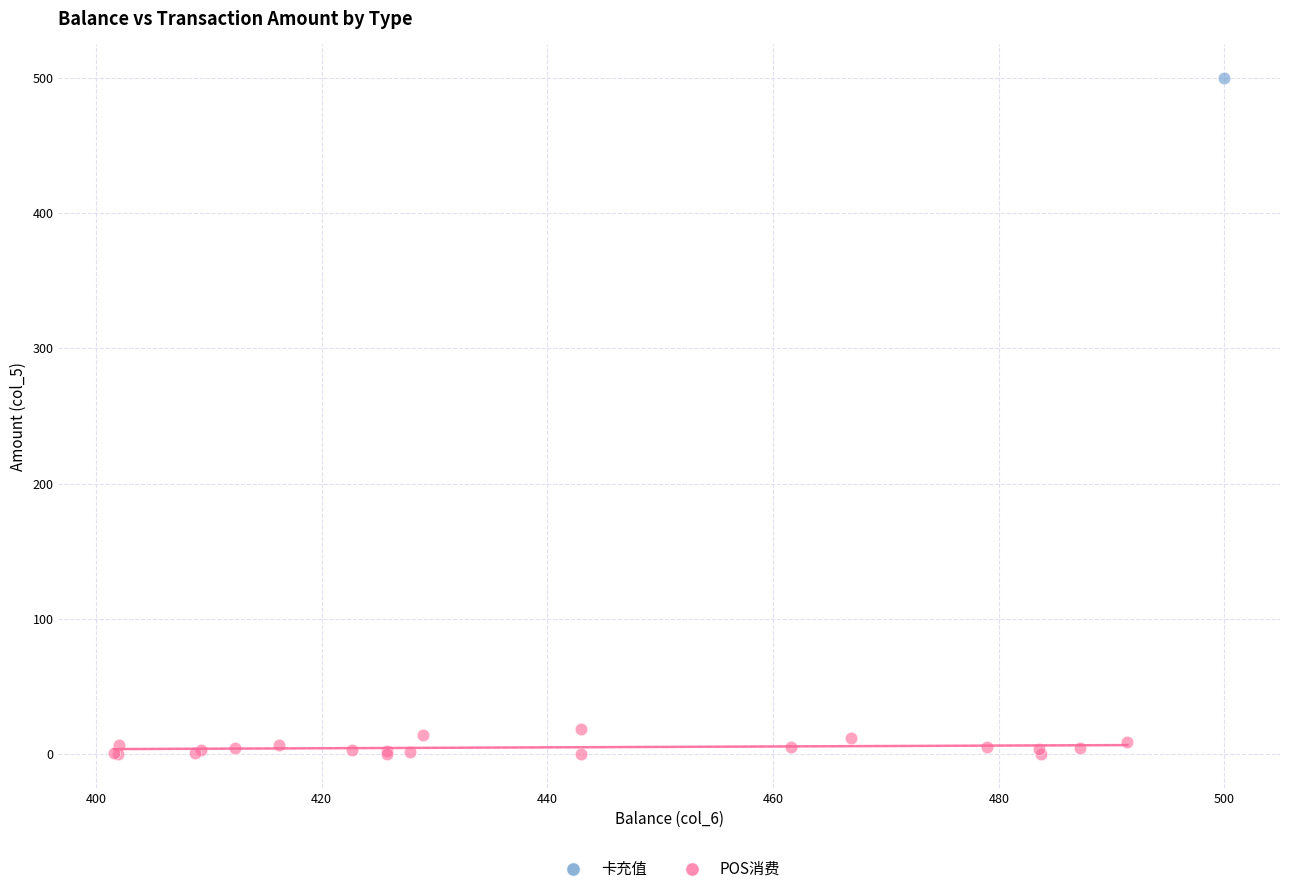

What are all the series names shown in the legend?

卡充值, POS消费